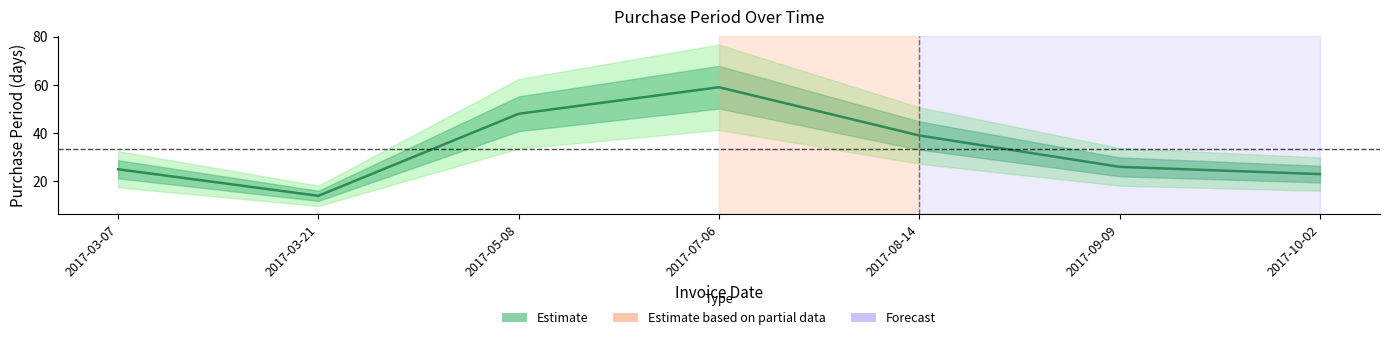

True or false: the data shows 48 at 2017-05-08.

True